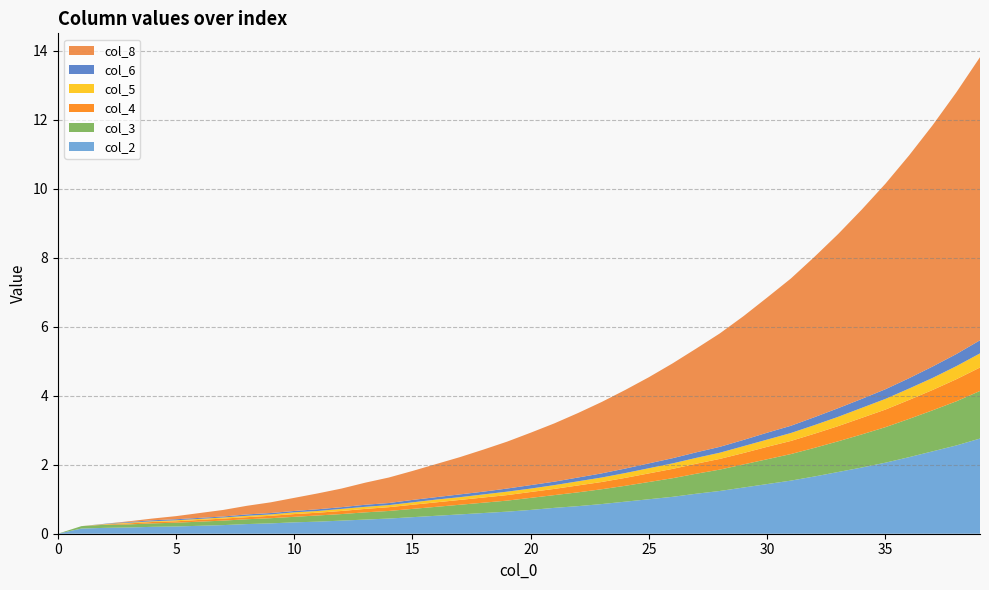

Reading left to right, transcribe all the data shown in this chart.

col_2: 0=0.0	1=0.1	2=0.2	3=0.2	4=0.2	5=0.2	6=0.2	7=0.2	8=0.3	9=0.3	10=0.3	11=0.3	12=0.4	13=0.4	14=0.4	15=0.5	16=0.5	17=0.6	18=0.6	19=0.6	20=0.7	21=0.8	22=0.8	23=0.9	24=0.9	25=1.0	26=1.1	27=1.2	28=1.2	29=1.3	30=1.4	31=1.5	32=1.7	33=1.8	34=1.9	35=2.1	36=2.2	37=2.4	38=2.6	39=2.8
col_3: 0=0.0	1=0.1	2=0.1	3=0.1	4=0.1	5=0.1	6=0.1	7=0.1	8=0.1	9=0.1	10=0.2	11=0.2	12=0.2	13=0.2	14=0.2	15=0.2	16=0.3	17=0.3	18=0.3	19=0.3	20=0.3	21=0.4	22=0.4	23=0.4	24=0.5	25=0.5	26=0.5	27=0.6	28=0.6	29=0.7	30=0.7	31=0.8	32=0.8	33=0.9	34=1.0	35=1.0	36=1.1	37=1.2	38=1.3	39=1.4
col_4: 0=0.0	1=0.0	2=0.0	3=0.0	4=0.0	5=0.0	6=0.1	7=0.1	8=0.1	9=0.1	10=0.1	11=0.1	12=0.1	13=0.1	14=0.1	15=0.1	16=0.1	17=0.1	18=0.1	19=0.2	20=0.2	21=0.2	22=0.2	23=0.2	24=0.2	25=0.2	26=0.3	27=0.3	28=0.3	29=0.3	30=0.4	31=0.4	32=0.4	33=0.4	34=0.5	35=0.5	36=0.6	37=0.6	38=0.6	39=0.7
col_5: 0=0.0	1=0.0	2=0.0	3=0.0	4=0.0	5=0.0	6=0.0	7=0.0	8=0.0	9=0.0	10=0.1	11=0.1	12=0.1	13=0.1	14=0.1	15=0.1	16=0.1	17=0.1	18=0.1	19=0.1	20=0.1	21=0.1	22=0.1	23=0.1	24=0.1	25=0.1	26=0.2	27=0.2	28=0.2	29=0.2	30=0.2	31=0.2	32=0.2	33=0.3	34=0.3	35=0.3	36=0.3	37=0.3	38=0.4	39=0.4
col_6: 0=0.0	1=0.0	2=0.0	3=0.0	4=0.0	5=0.0	6=0.0	7=0.0	8=0.0	9=0.0	10=0.0	11=0.1	12=0.1	13=0.1	14=0.1	15=0.1	16=0.1	17=0.1	18=0.1	19=0.1	20=0.1	21=0.1	22=0.1	23=0.1	24=0.1	25=0.1	26=0.1	27=0.2	28=0.2	29=0.2	30=0.2	31=0.2	32=0.2	33=0.2	34=0.3	35=0.3	36=0.3	37=0.3	38=0.3	39=0.4
col_8: 0=0.0	1=0.0	2=0.0	3=0.0	4=0.1	5=0.1	6=0.1	7=0.2	8=0.2	9=0.3	10=0.4	11=0.5	12=0.5	13=0.6	14=0.7	15=0.8	16=1.0	17=1.1	18=1.2	19=1.4	20=1.5	21=1.7	22=1.9	23=2.1	24=2.3	25=2.5	26=2.8	27=3.0	28=3.3	29=3.6	30=3.9	31=4.3	32=4.7	33=5.0	34=5.5	35=6.0	36=6.5	37=7.0	38=7.6	39=8.2